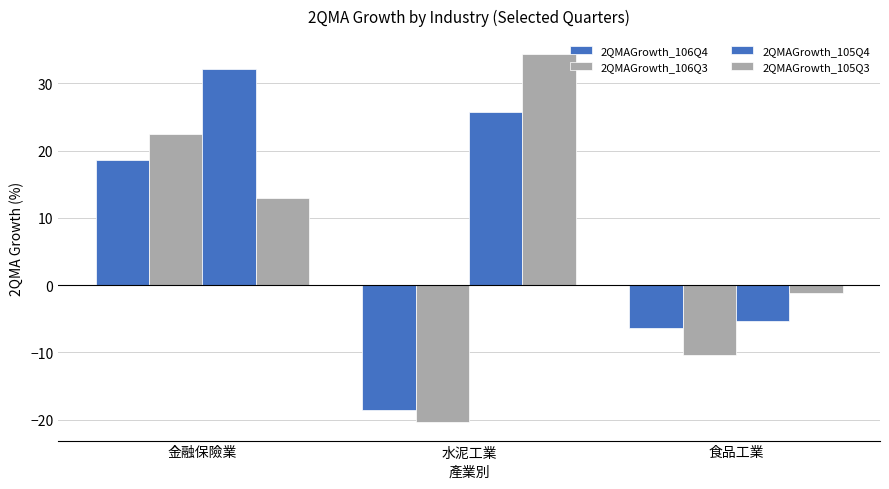

Are the bars horizontal?

No